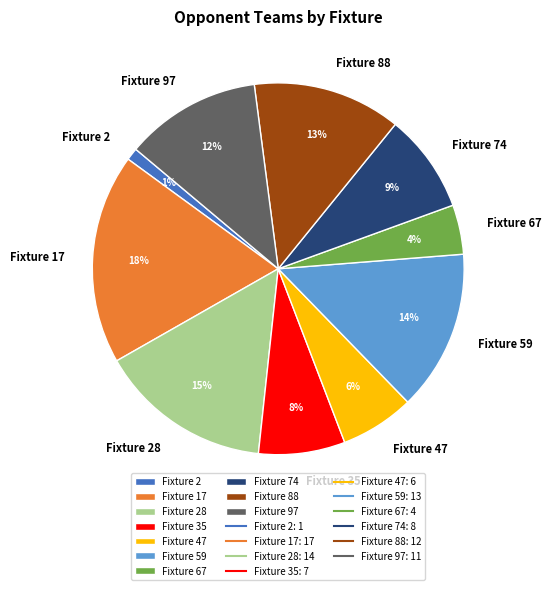

What percentage is the Fixture 35 slice, to the nearest percent?

8%